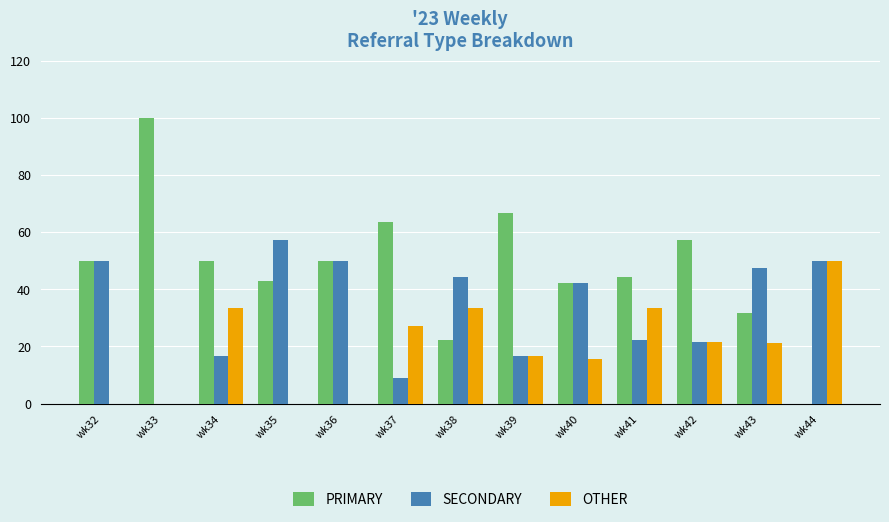

How many data points in OTHER are above 21?

7